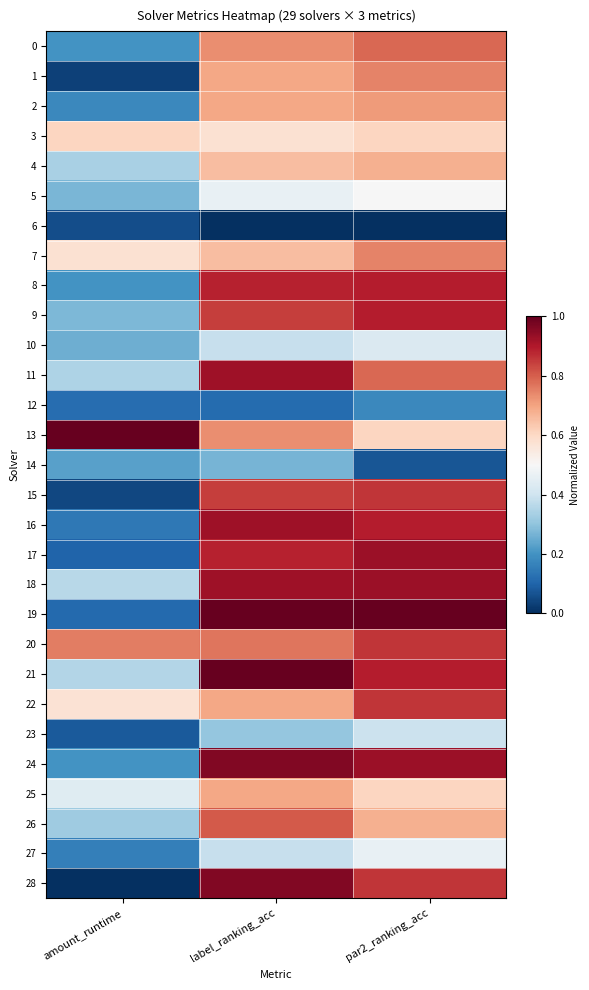

What is the difference between the highest and lowest values at amount_runtime?

1.0